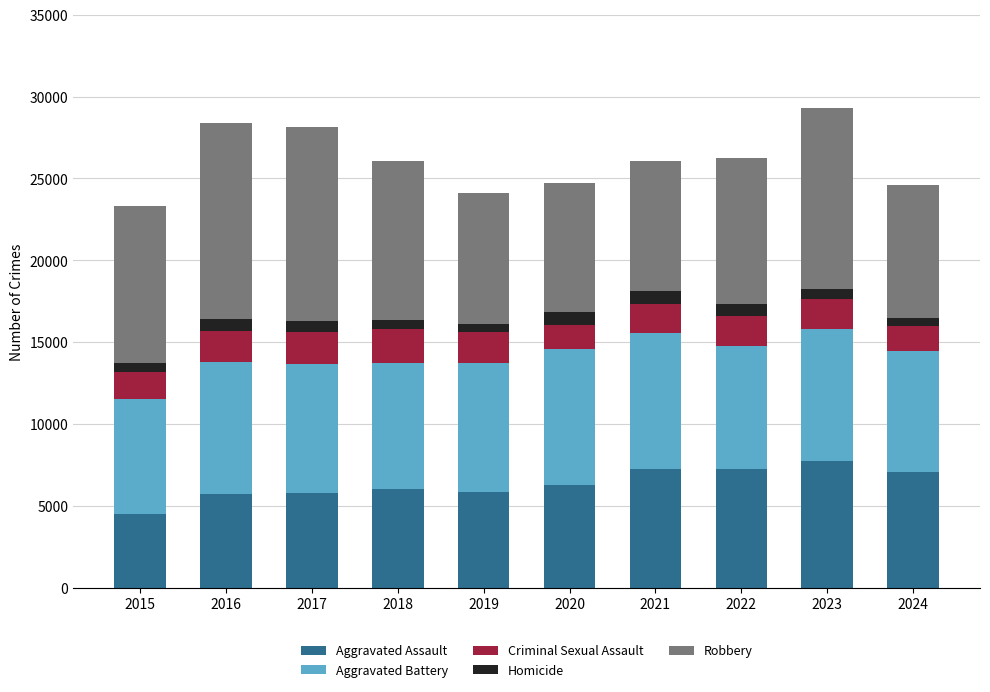

What is the maximum value for Aggravated Assault?

7710